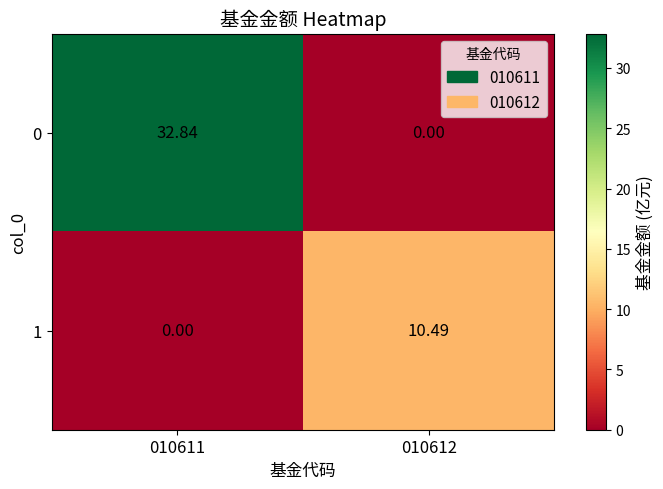

What is the greatest value displayed?

32.8